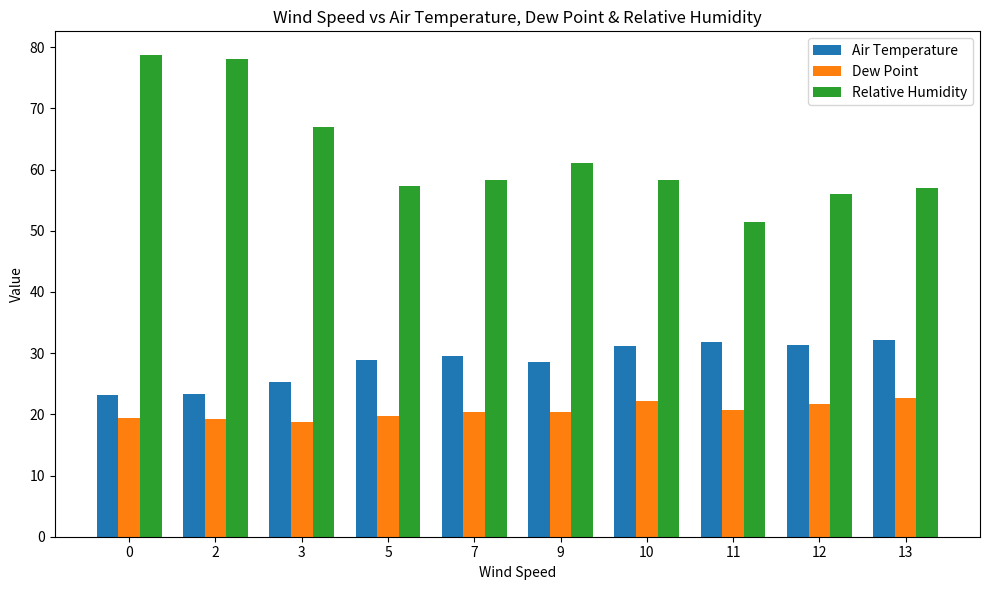

Rank the series by their maximum value, from highest to lowest.

Relative Humidity, Air Temperature, Dew Point